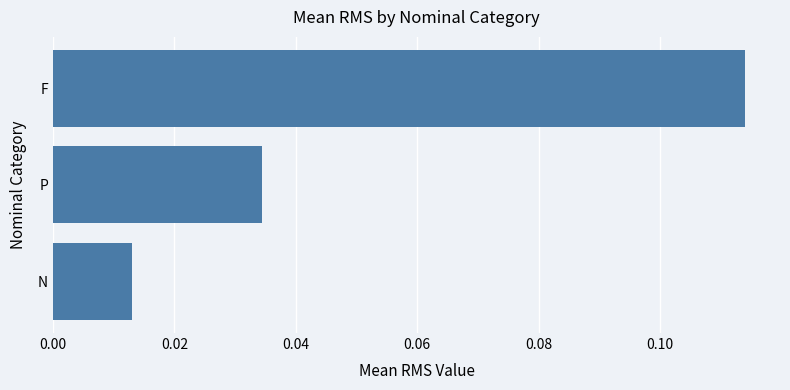

The chart shows a value of 0.0 at F. True or false?

False